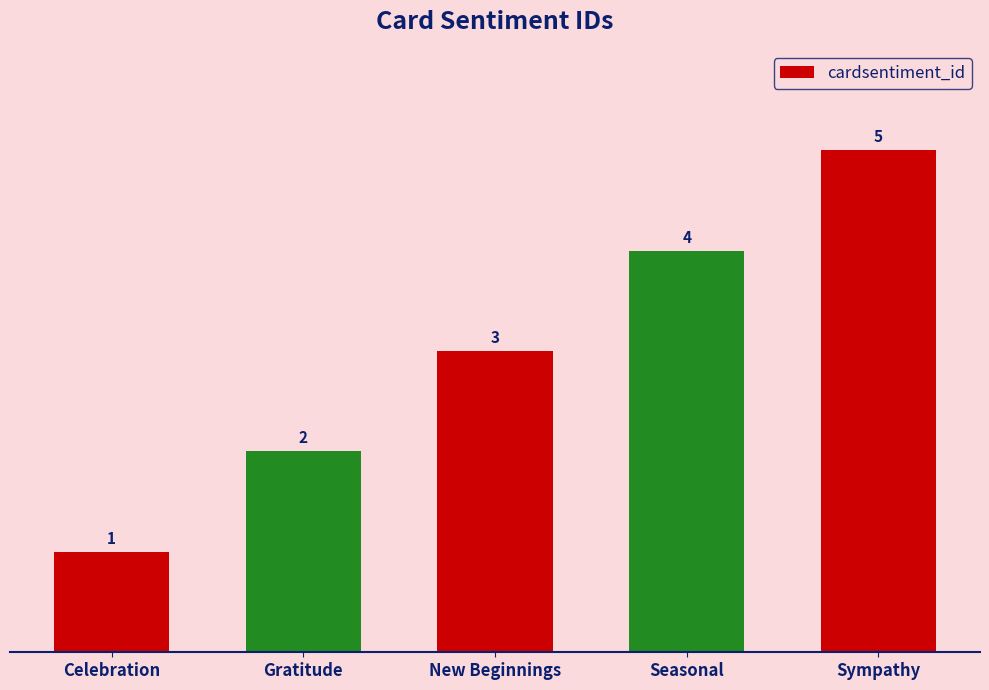

Reading left to right, what are all the values shown in this chart?

1	2	3	4	5